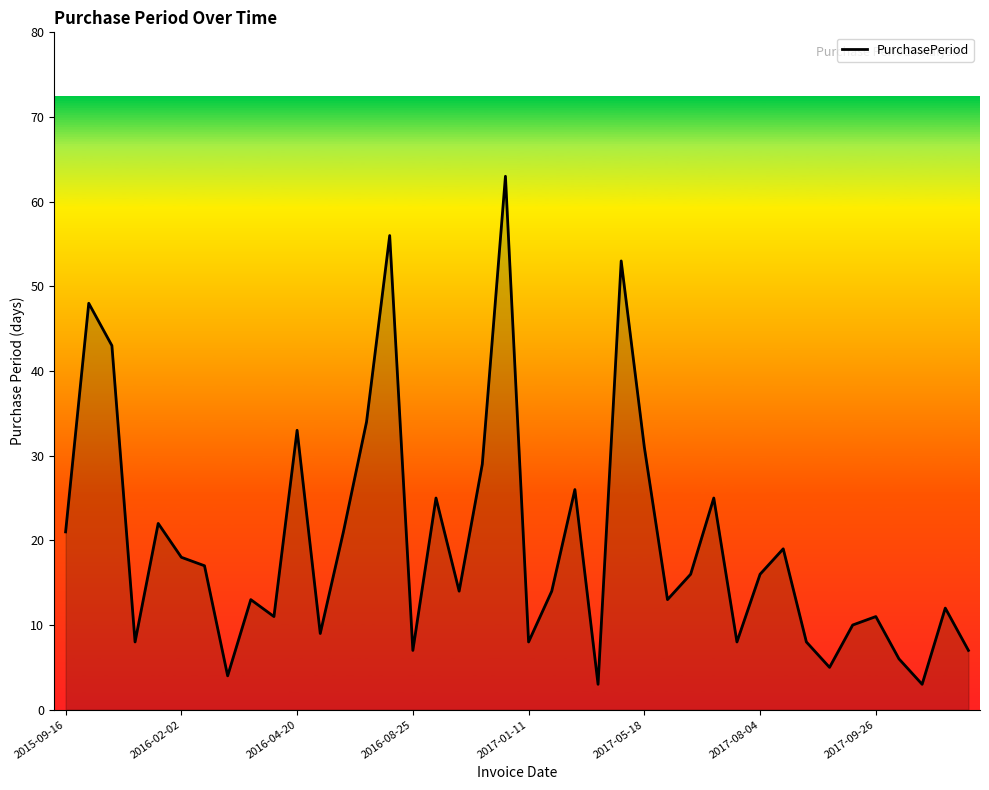

What is the greatest value displayed?

63